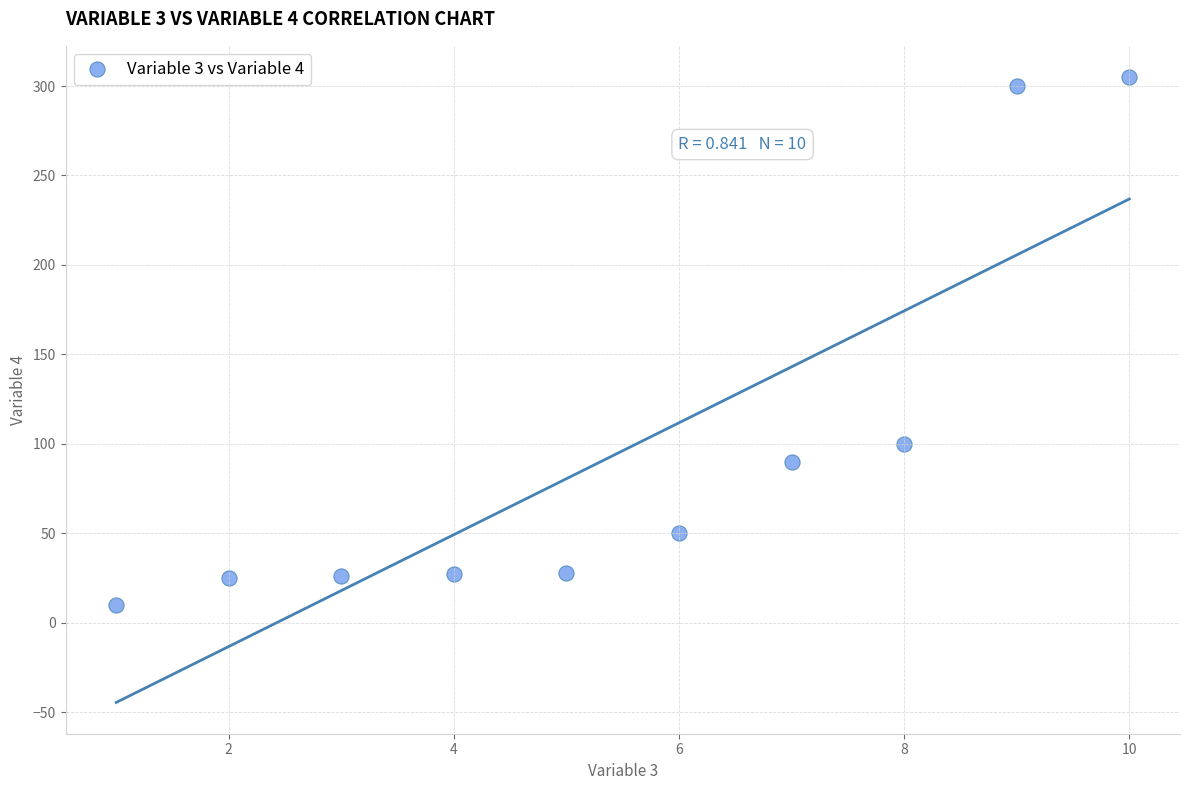

What Y value in the scatter plot is closest to 157?

100